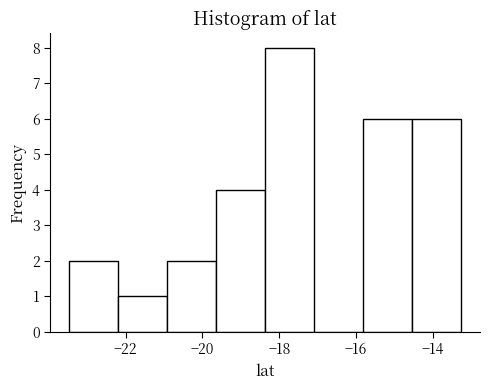

Reading left to right, transcribe this chart: for each bar, give the range it covers on the x-axis and its height. Neither the bar edges nor the heights are printed on the chart, so give them approximately, as read against the axes.

-23.4 to -22.2: 2
-22.2 to -21.0: 1
-21.0 to -19.6: 2
-19.6 to -18.4: 4
-18.4 to -17.0: 8
-17.0 to -15.8: 0
-15.8 to -14.6: 6
-14.6 to -13.2: 6